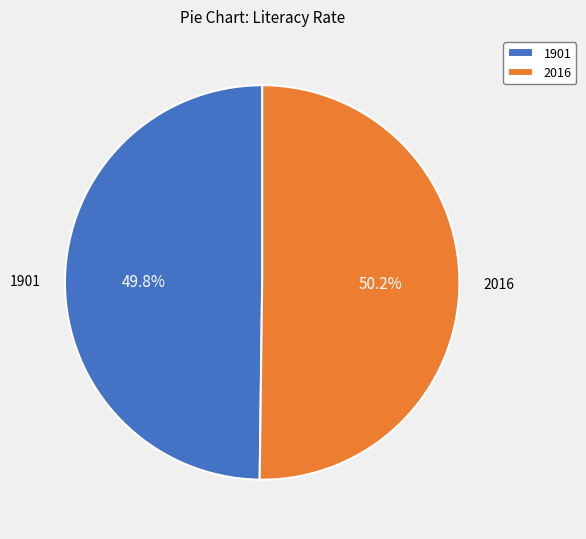

Is there any slice that represents more than half of the pie?

Yes